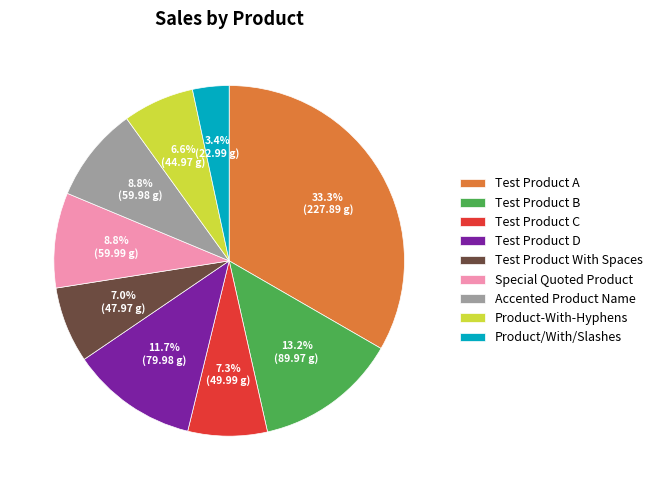

How many slices are in this pie chart?

9